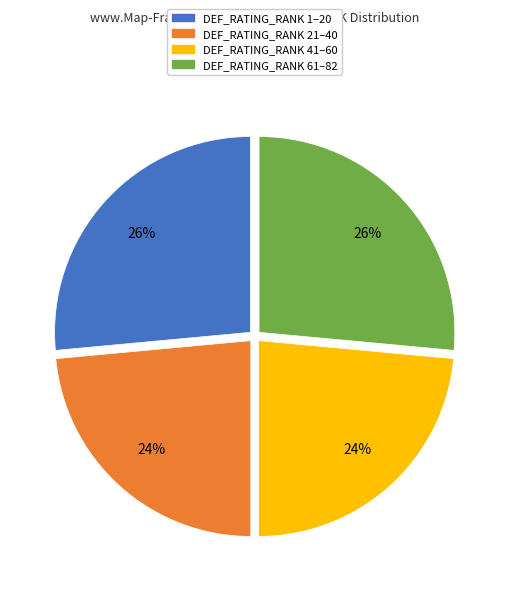

Count the number of slices in the pie.

4